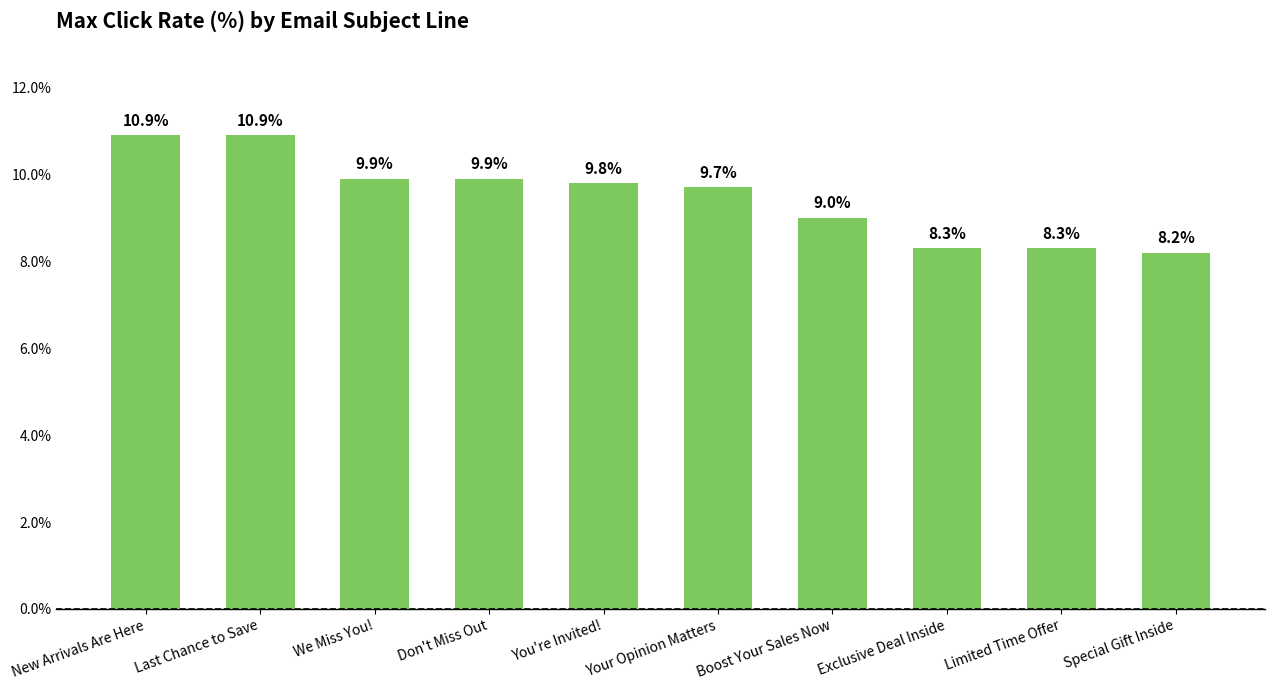

How many values are below 9?

3